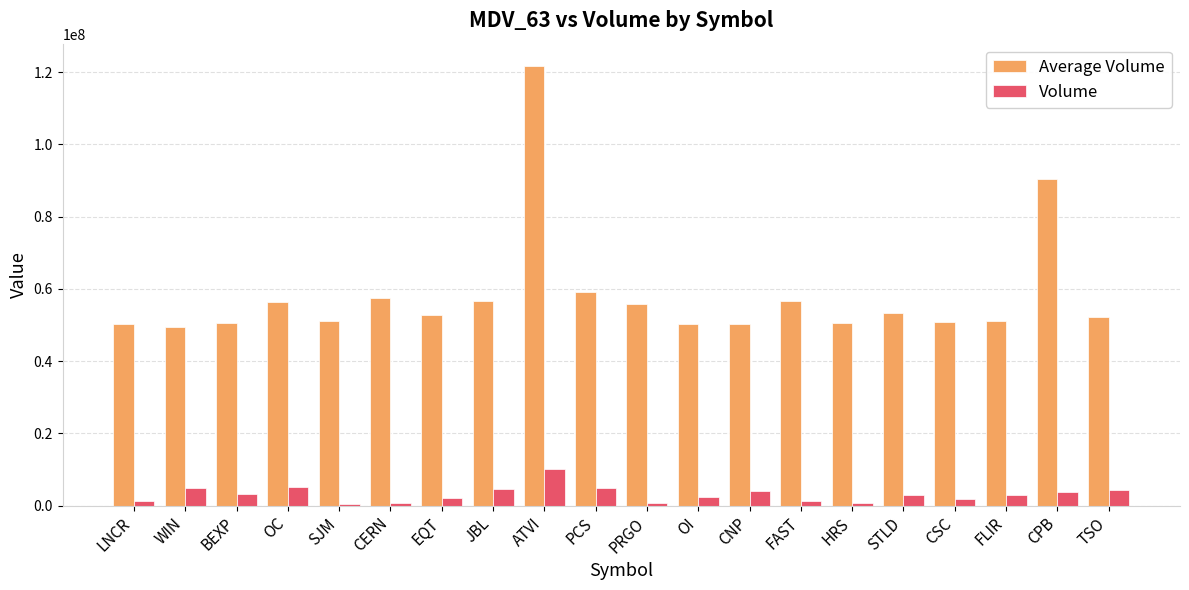

Count the number of data series in this chart.

2